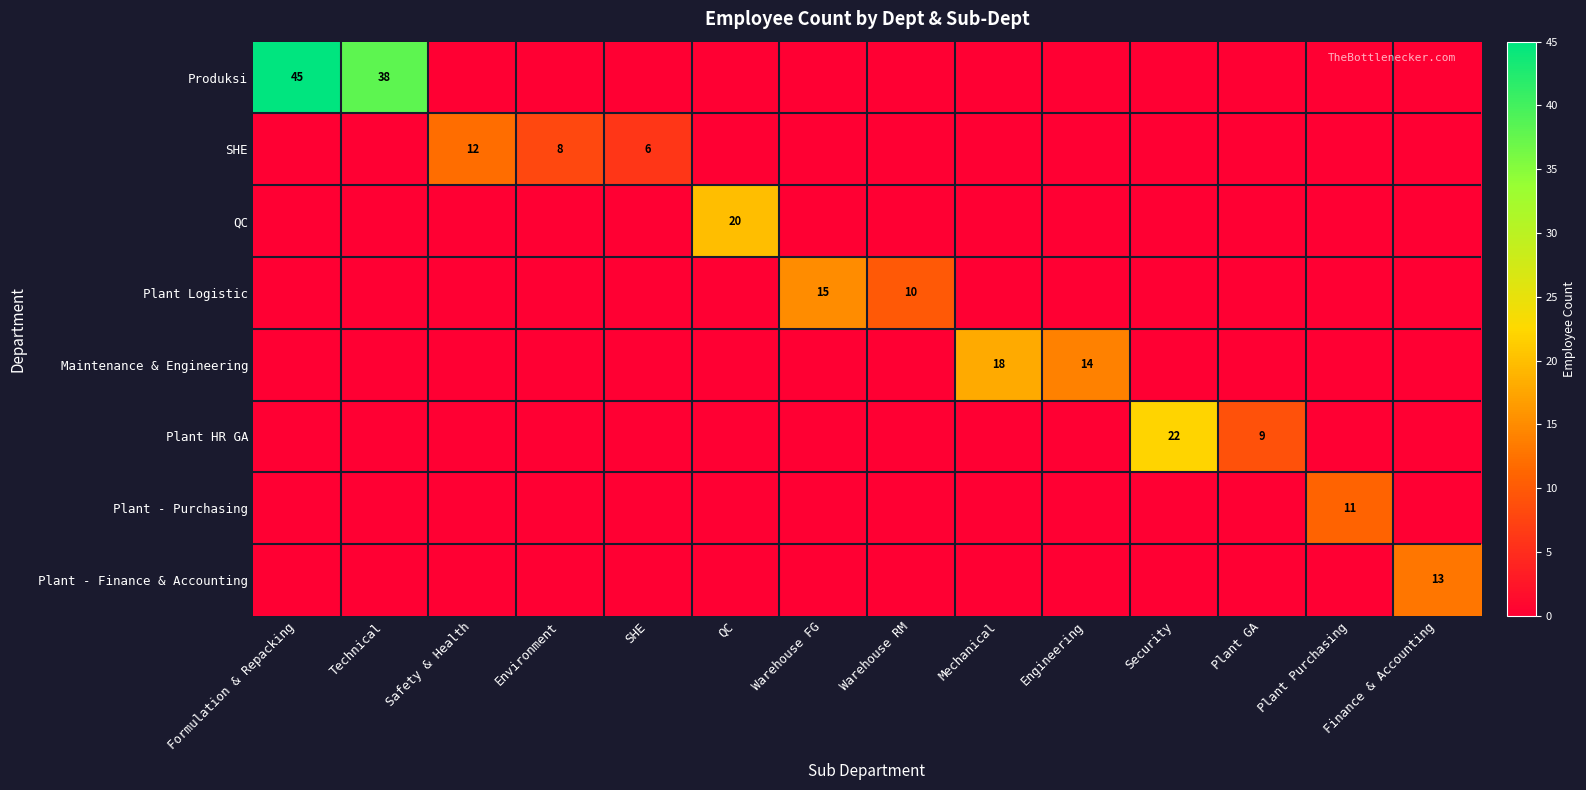

What is the sum of the SHE values at Environment and Safety & Health?

20